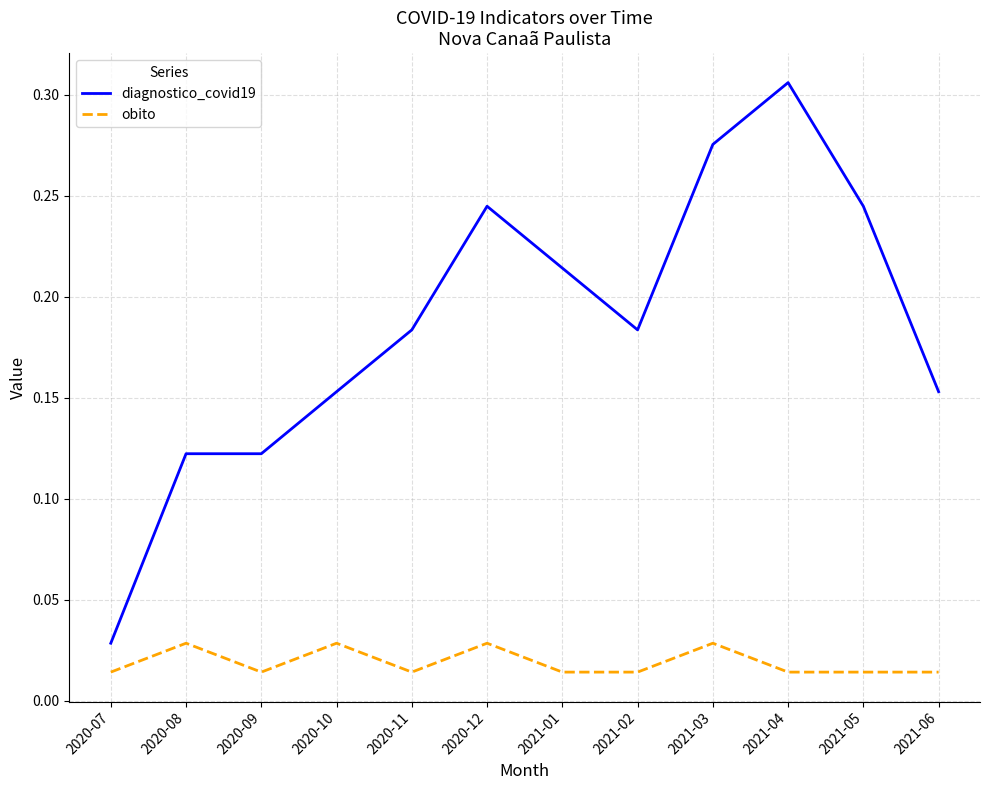

Which series changed the most between 2021-01 and 2021-05?

diagnostico_covid19